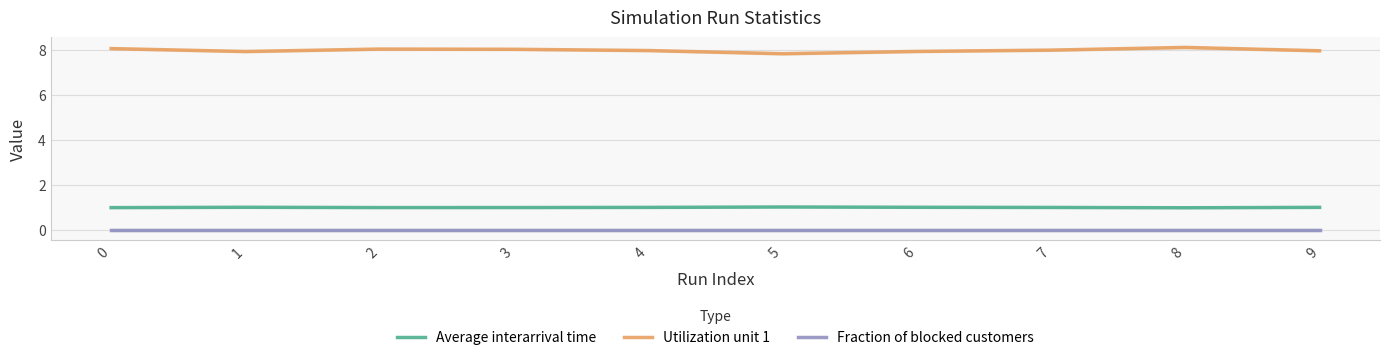

At which label does Utilization unit 1 reach its peak?

8